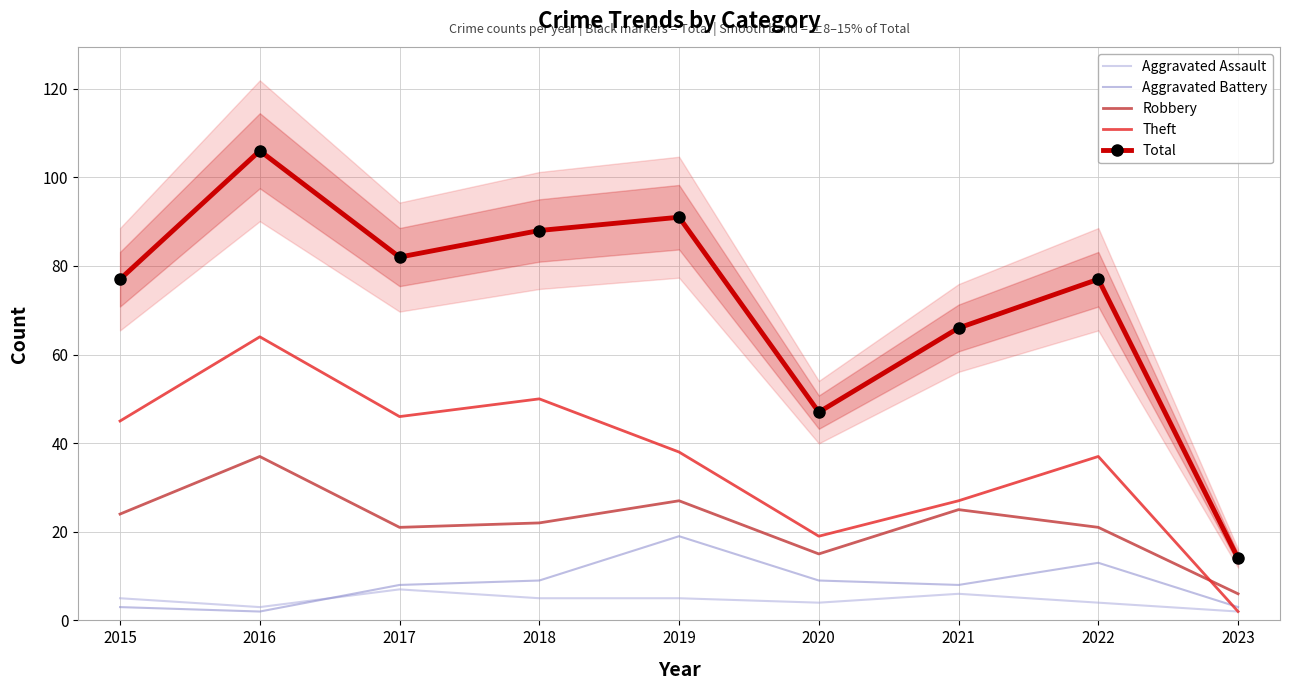

Where is Total nearest to the value 60?

2021